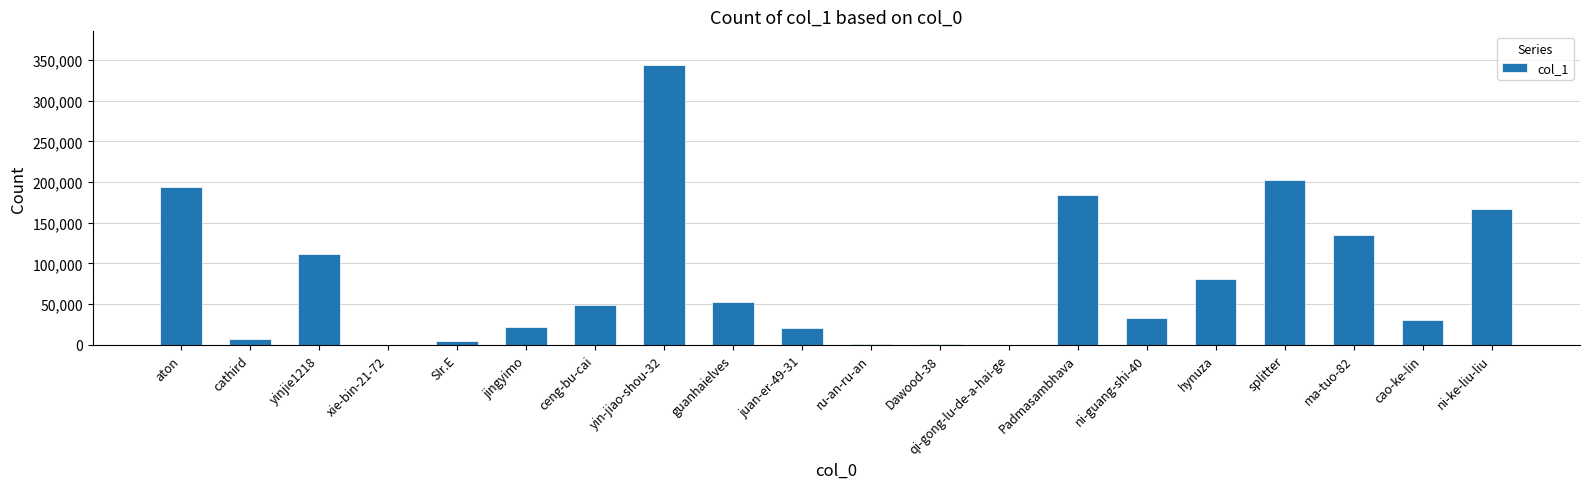

What is the greatest value displayed?

343969